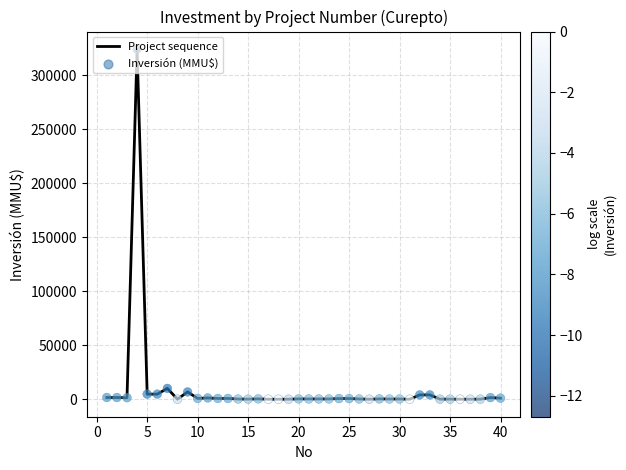

What is the maximum value shown in the chart?

324020